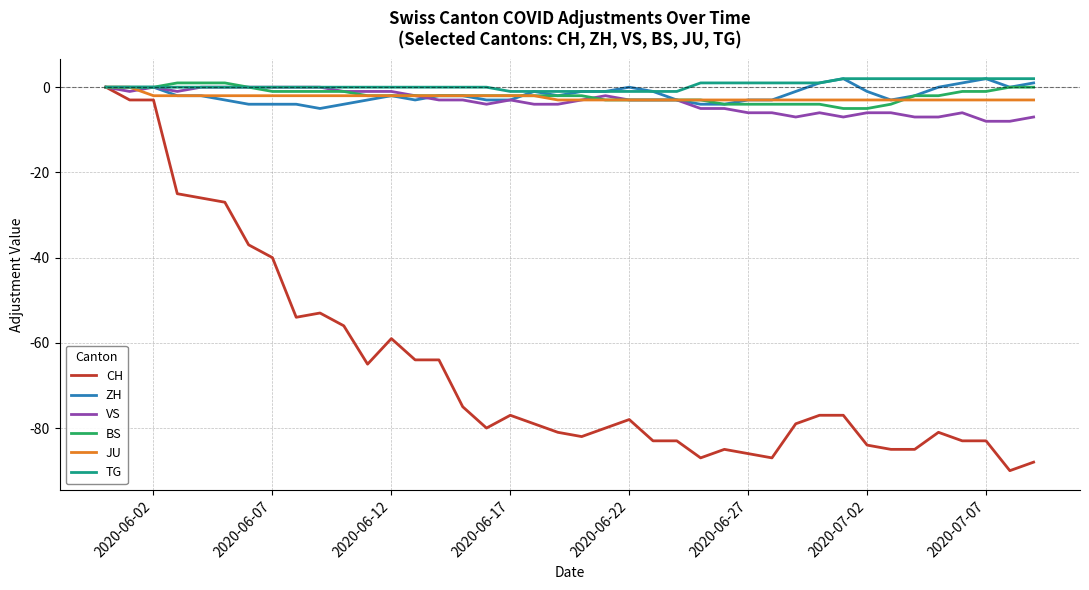

What is the minimum value shown in the chart?

-90